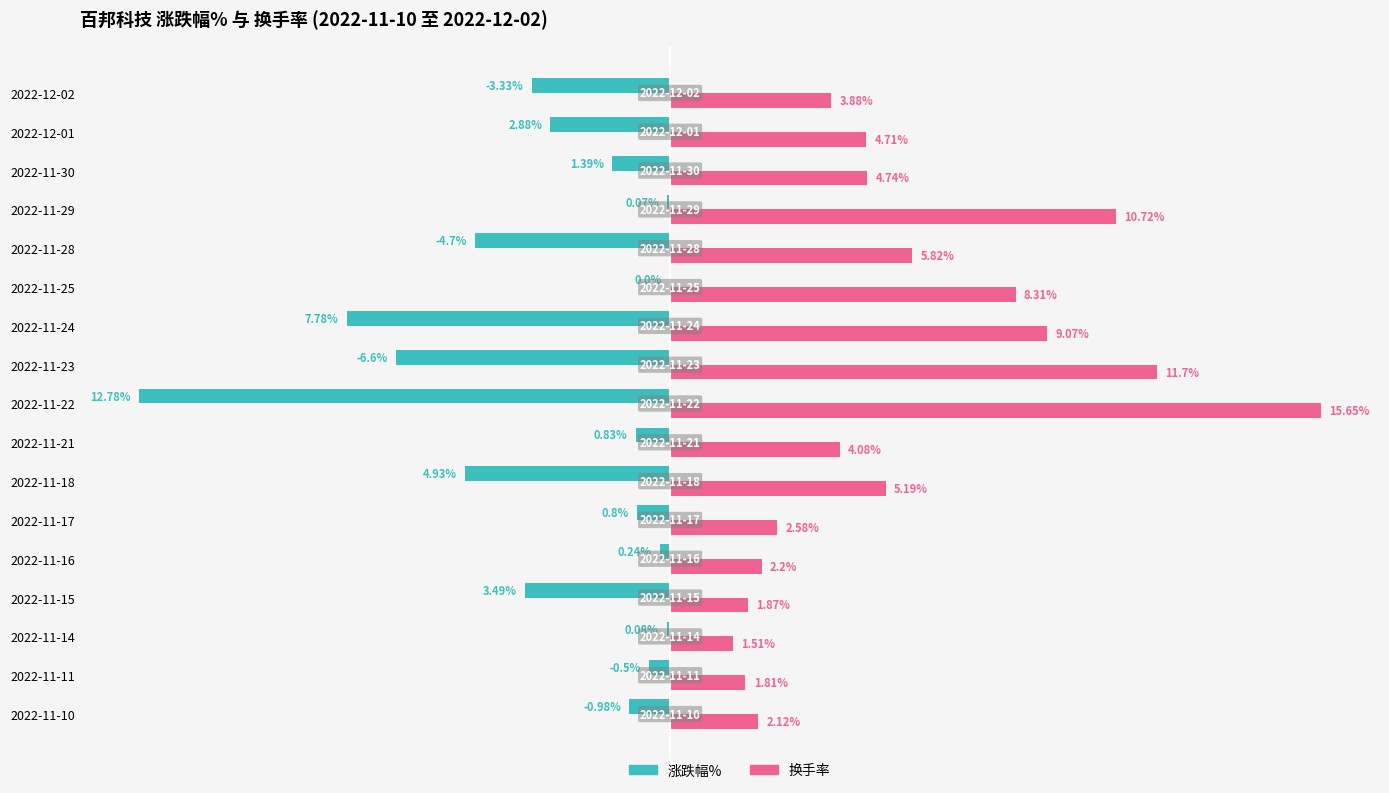

At which category does the chart reach its peak across all series?

2022-11-22